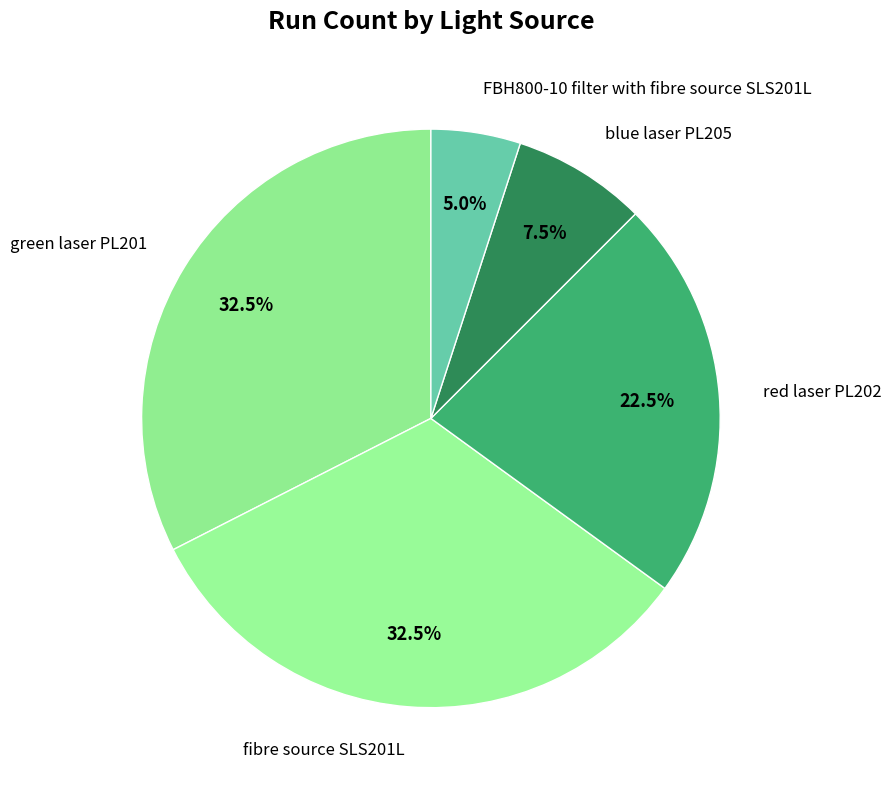

Does FBH800-10 filter with fibre source SLS201L represent more than half of the total?

No